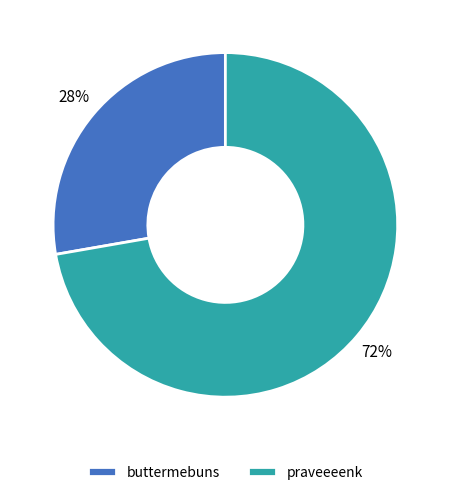

Is praveeeenk the majority of the pie?

Yes